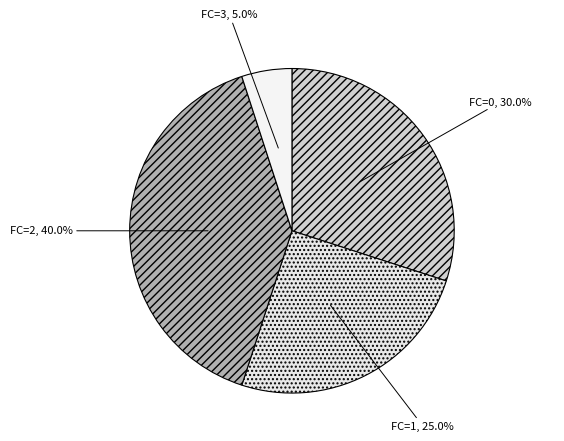

Which slice is the largest?

FC=2, 40.0%